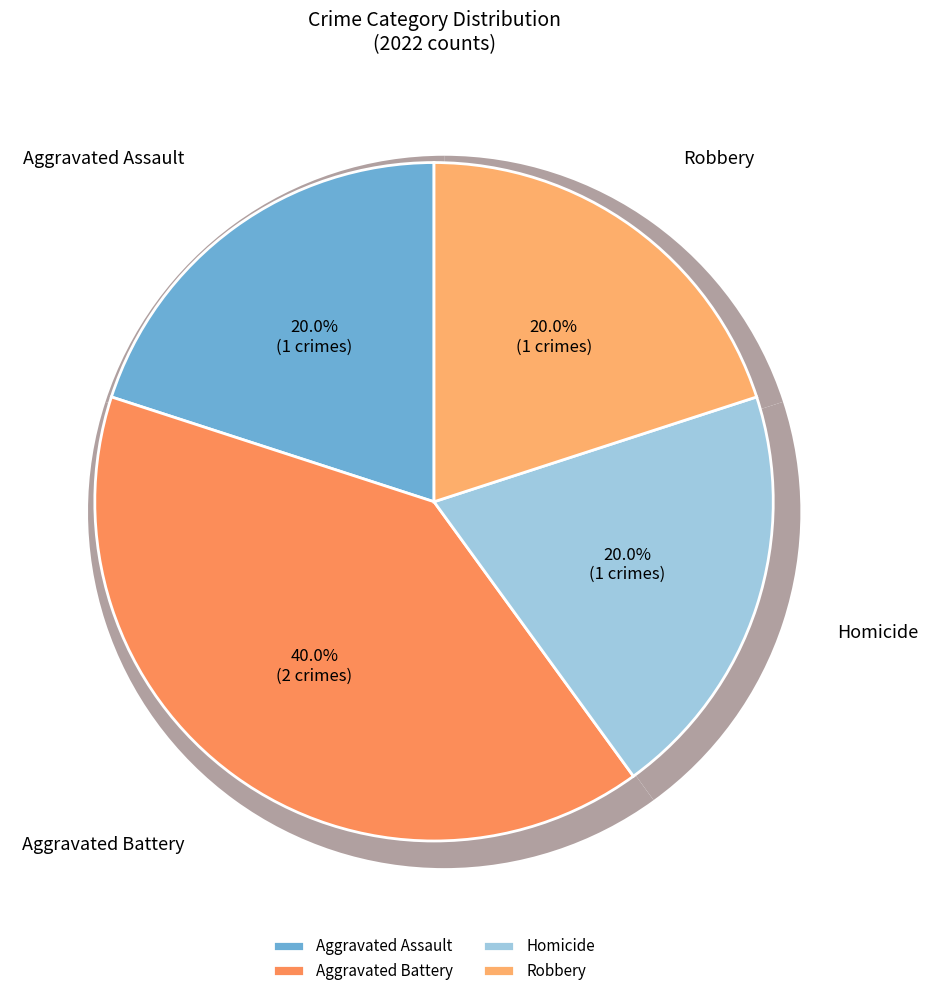

Combined, what portion of the pie is Robbery and Aggravated Assault?

40.0%